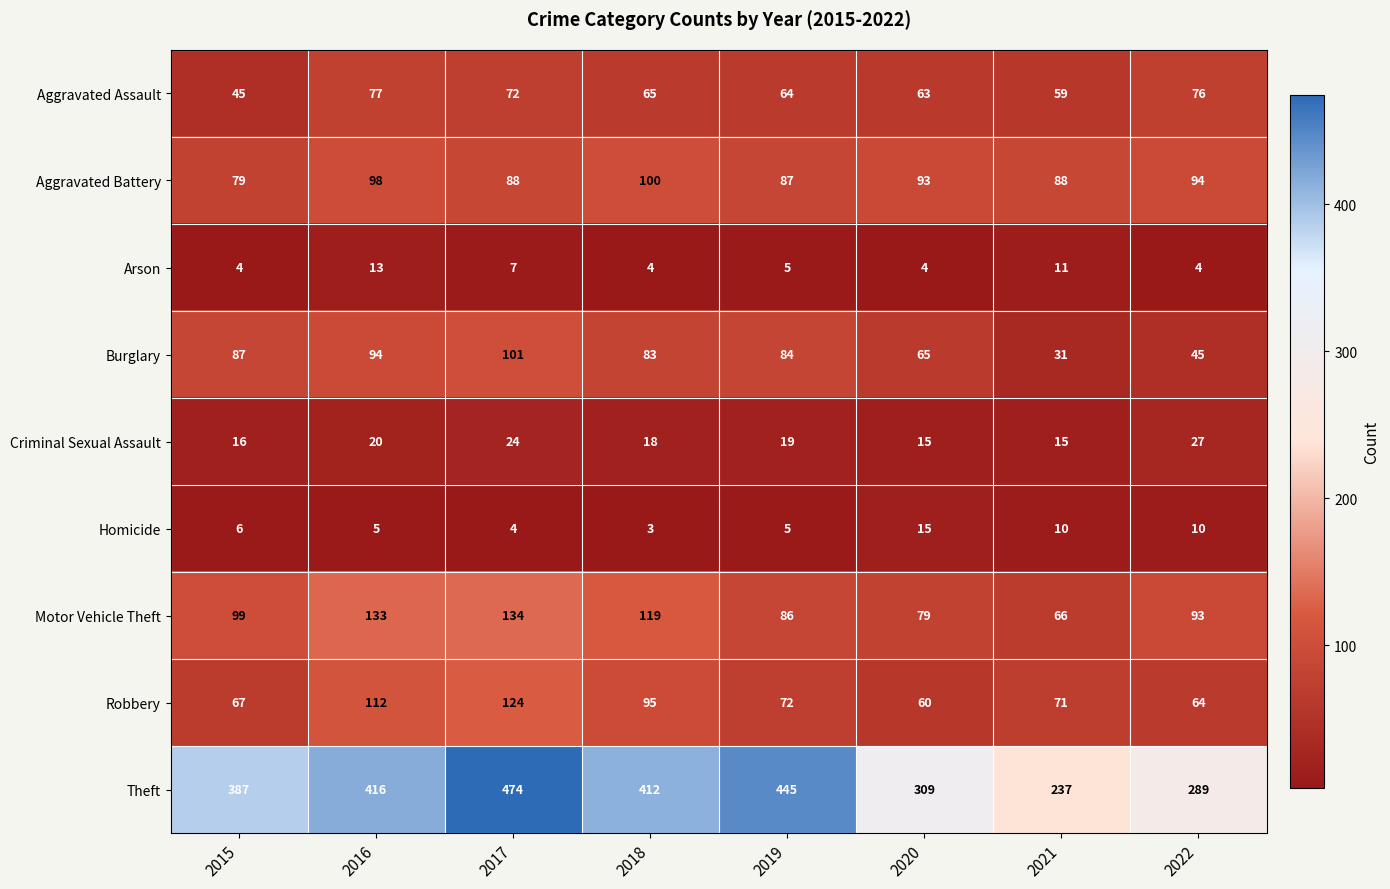

What is the sum of all Aggravated Assault values?

521